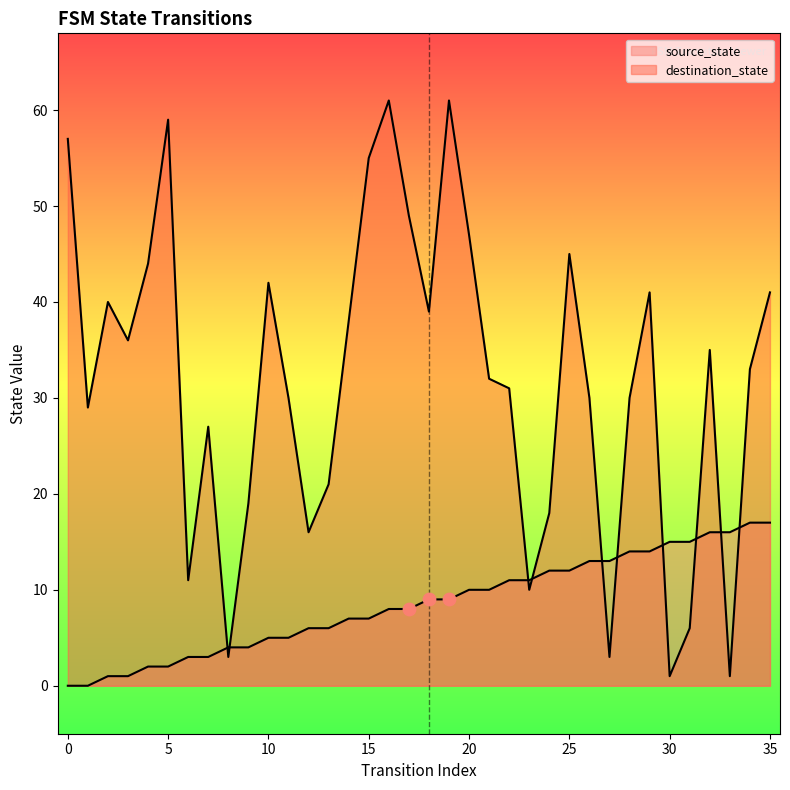

At which category is the sum across all series the highest?

19